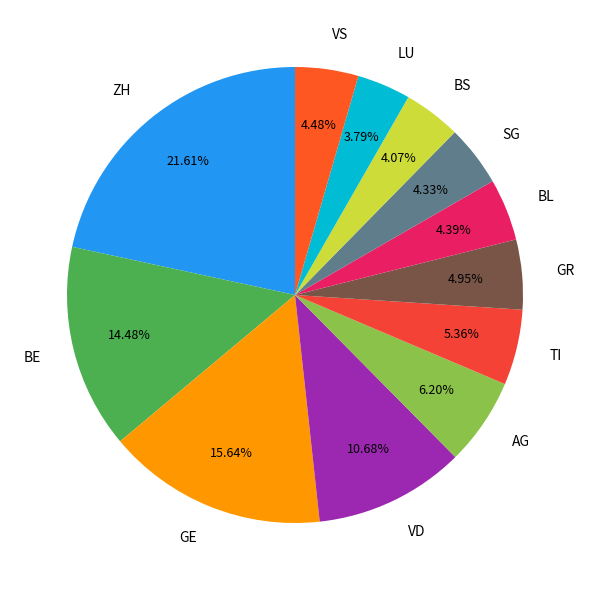

Does LU account for over 50% of the chart?

No